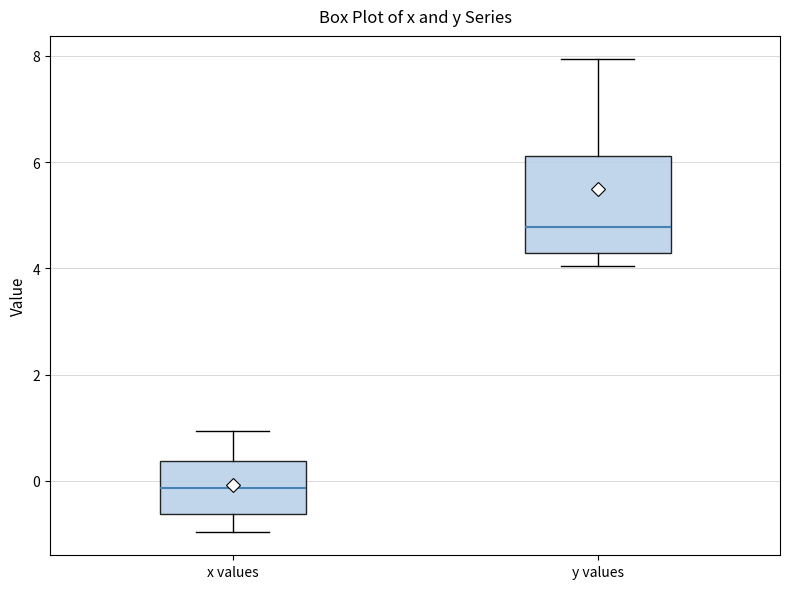

Comparing the boxes themselves (not the whiskers), which one is the tallest?

y values